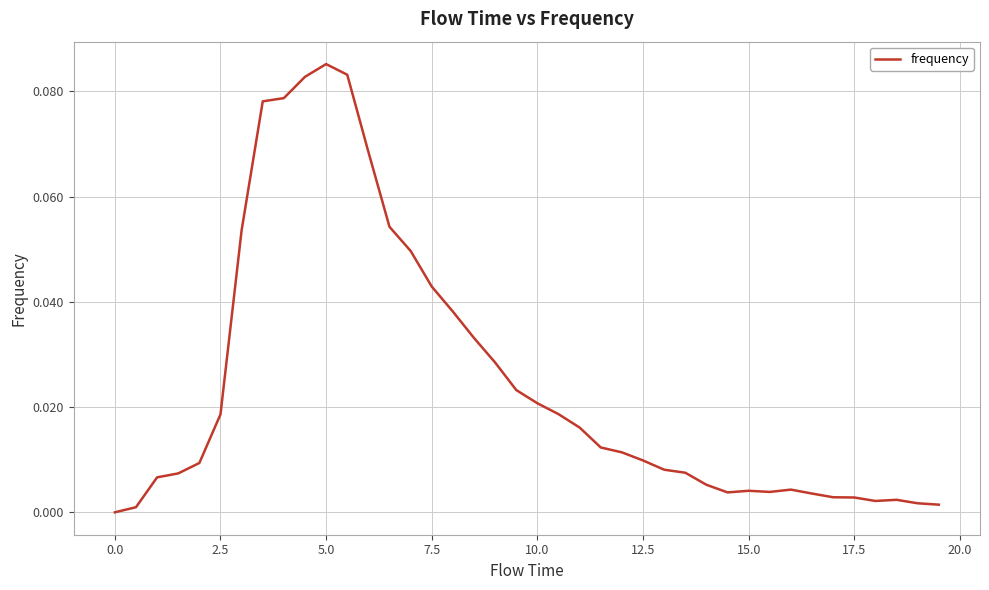

How many lines are shown in the chart?

1